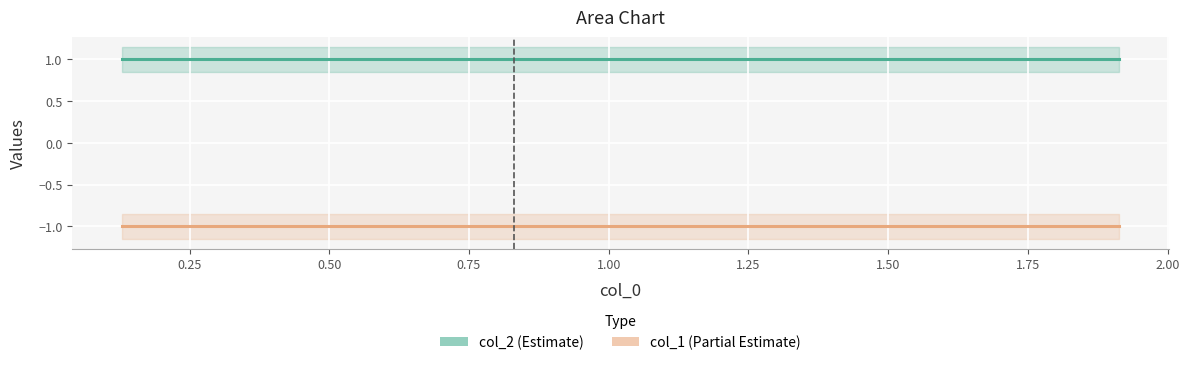

Reading right to left, what are all the values shown in this chart?

col_2 (Estimate): 1	1	1	1	1	1	1	1	1	1
col_1 (Partial Estimate): -1	-1	-1	-1	-1	-1	-1	-1	-1	-1